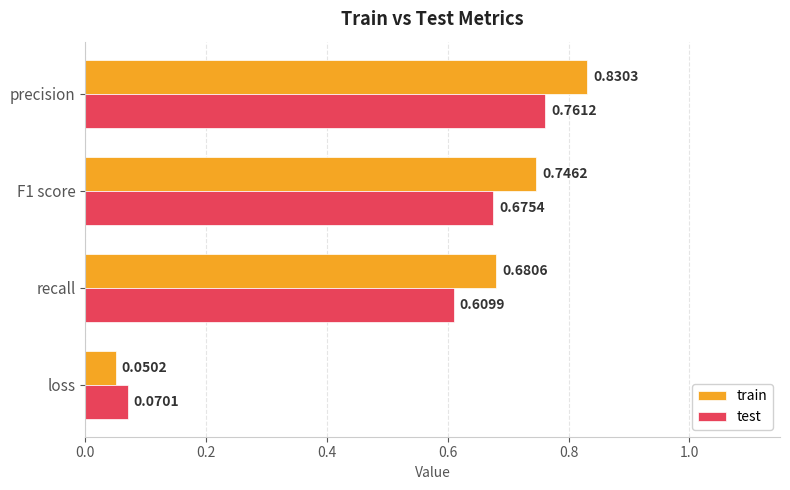

List the series in order of their overall mean, highest first.

train, test